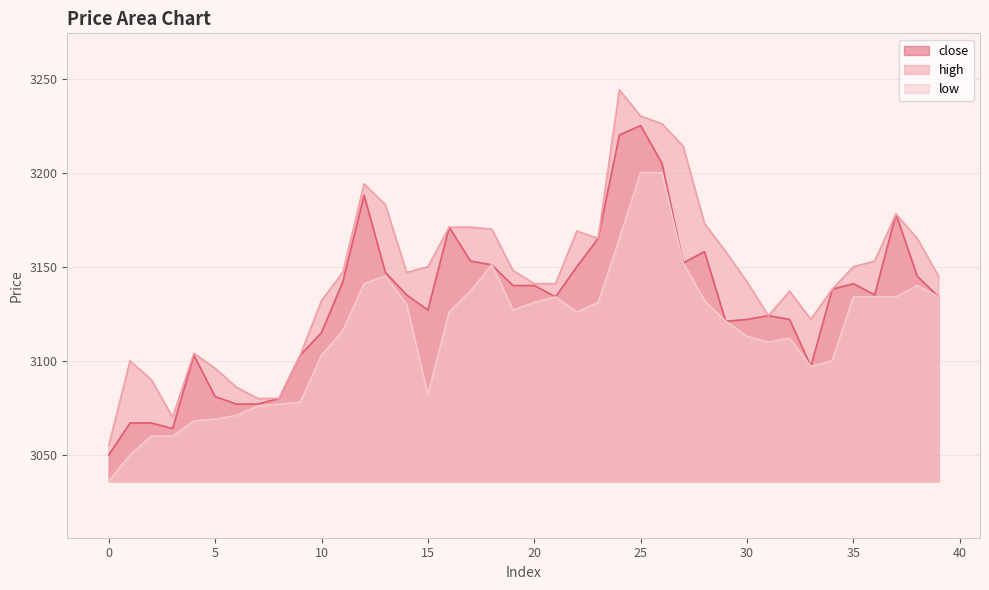

What is the value of the low point at the 15th from the left?

3130